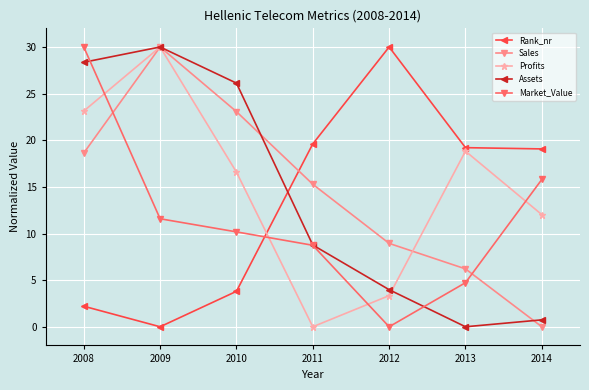

Rank the categories by Assets value from highest to lowest.

2009, 2008, 2010, 2011, 2012, 2014, 2013